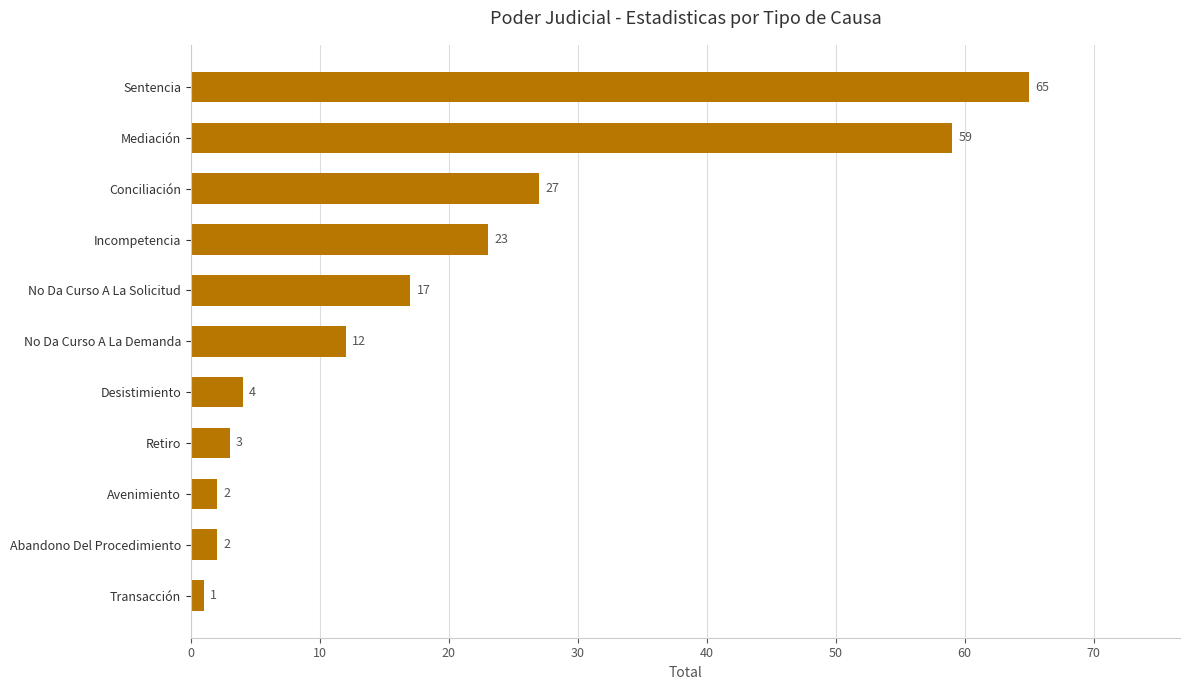

How many series are shown in this chart?

1